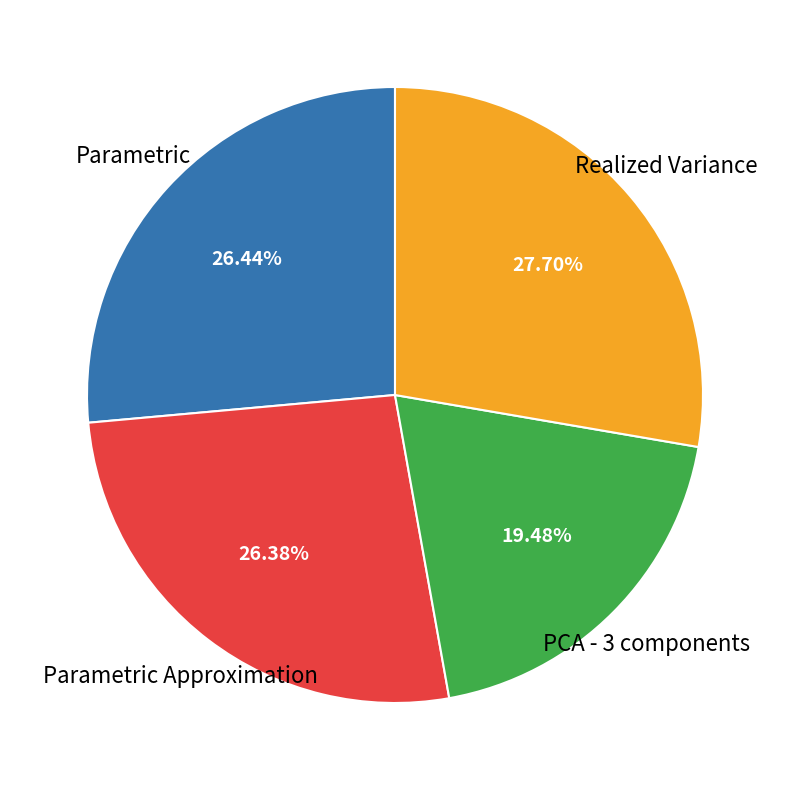

Do PCA - 3 components and Parametric Approximation together represent more than half of the pie?

No